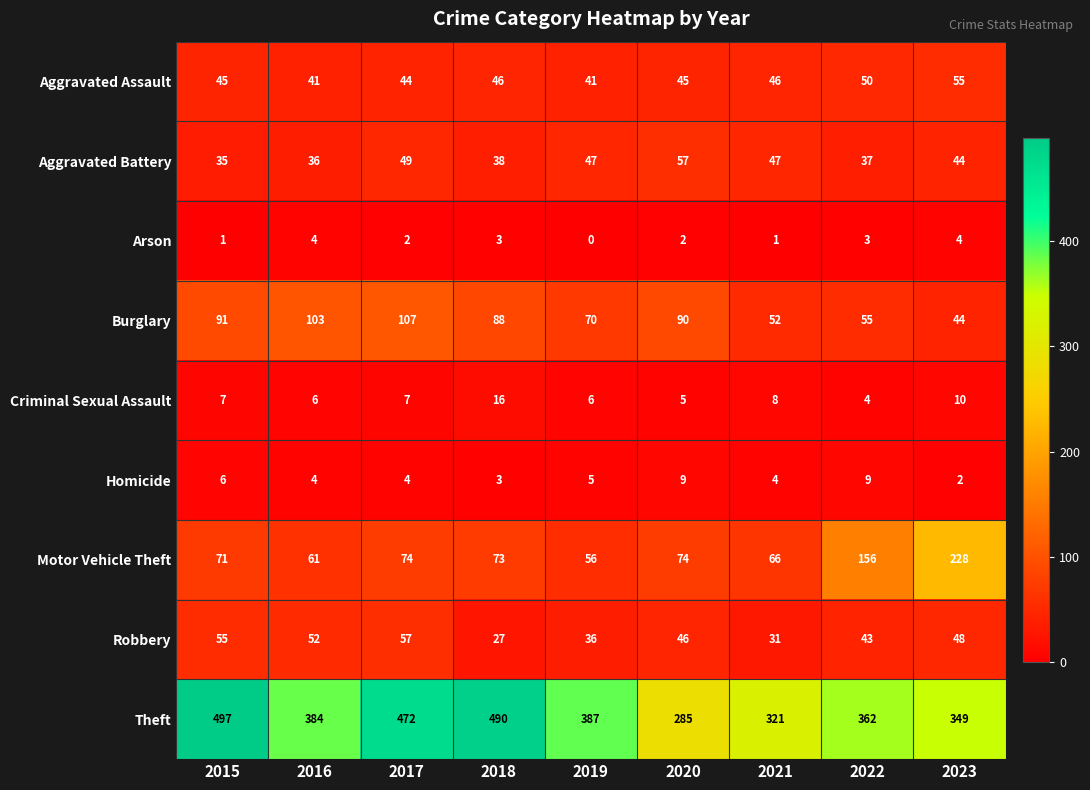

Is it true that Arson equals 1 at 2015?

True